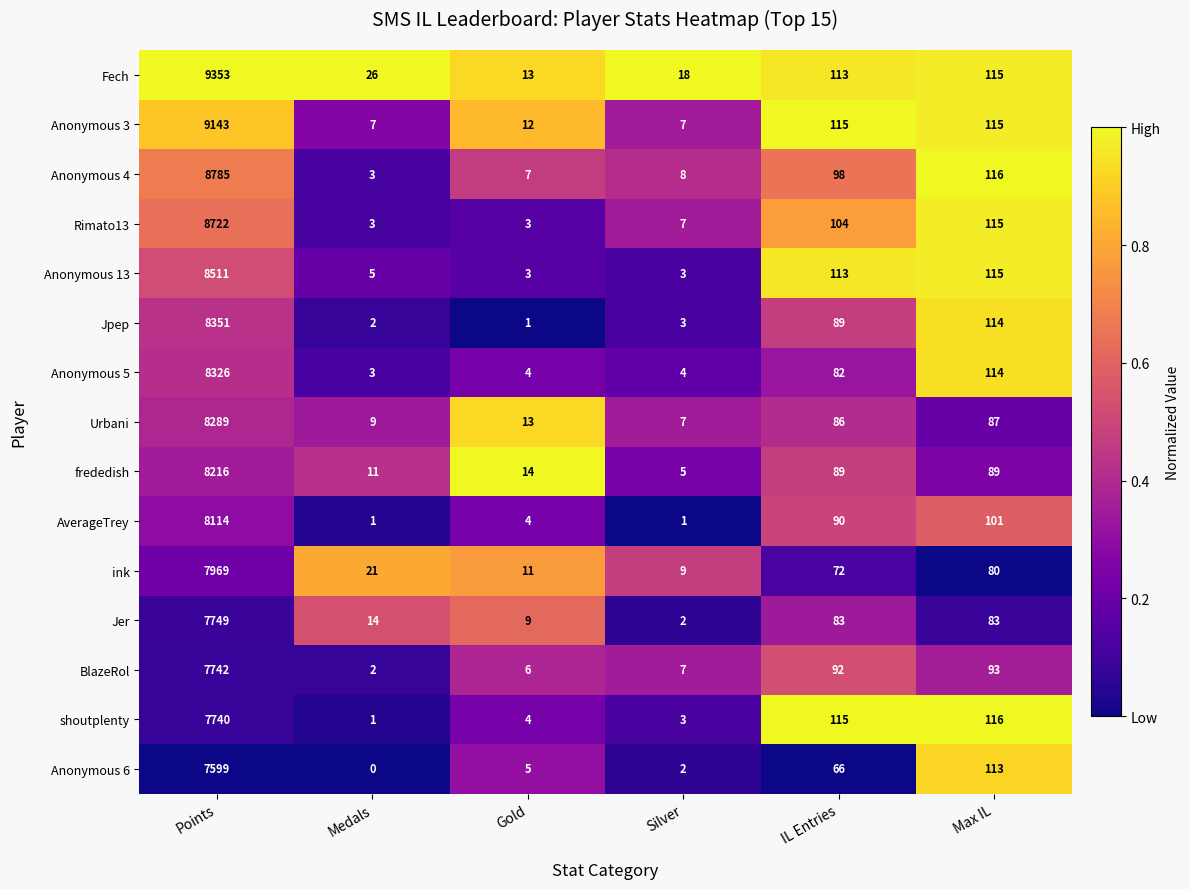

Rank the series at Points from highest to lowest value.

Fech, Anonymous 3, Anonymous 4, Rimato13, Anonymous 13, Jpep, Anonymous 5, Urbani, frededish, AverageTrey, ink, Jer, BlazeRol, shoutplenty, Anonymous 6